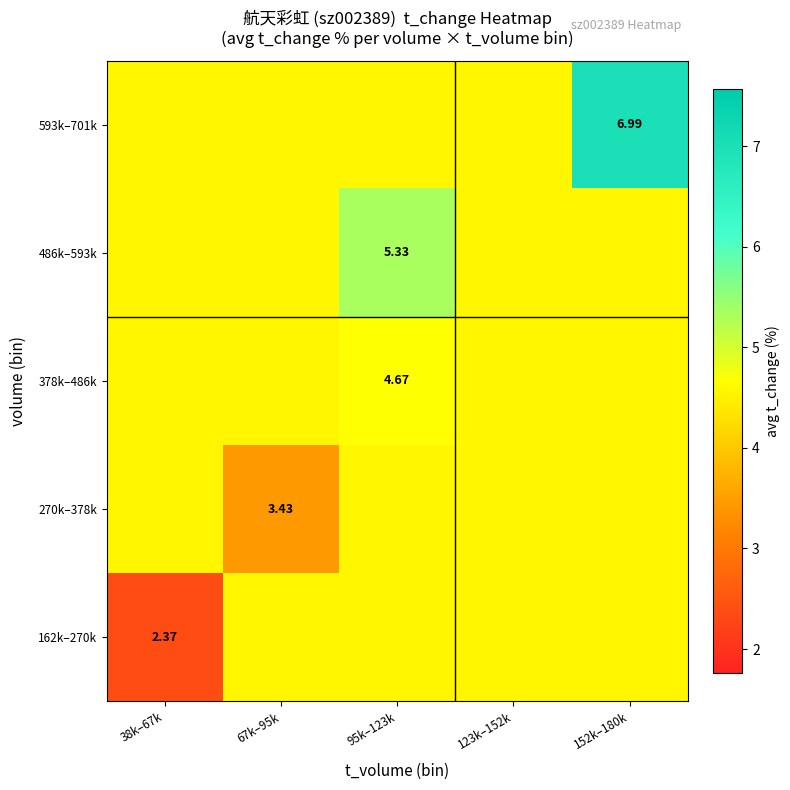

The 270k–378k series shows 2.8 at 123k–152k. True or false?

False